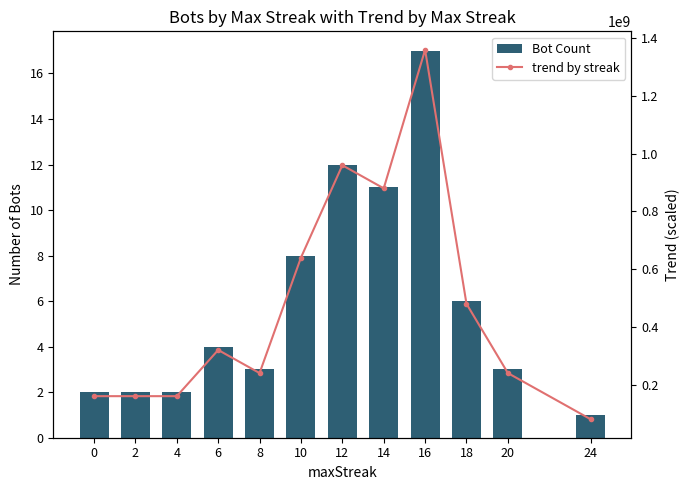

The Bot Count series shows 3 at 4. True or false?

False